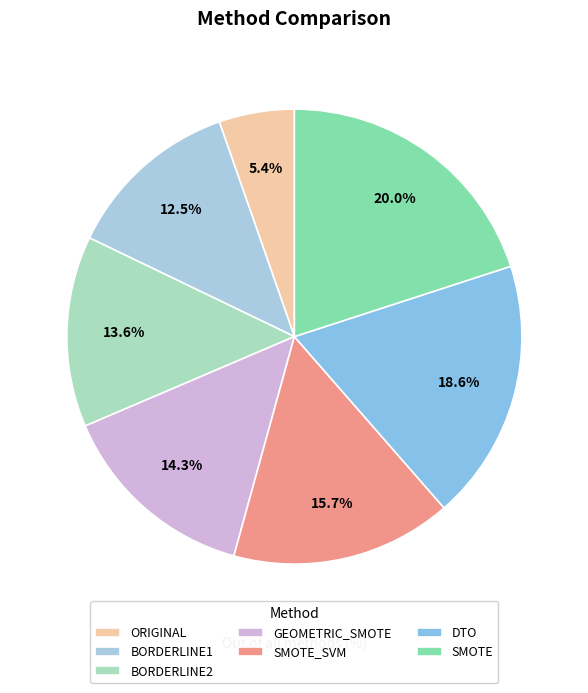

To the nearest percent, what portion does BORDERLINE1 represent?

12%